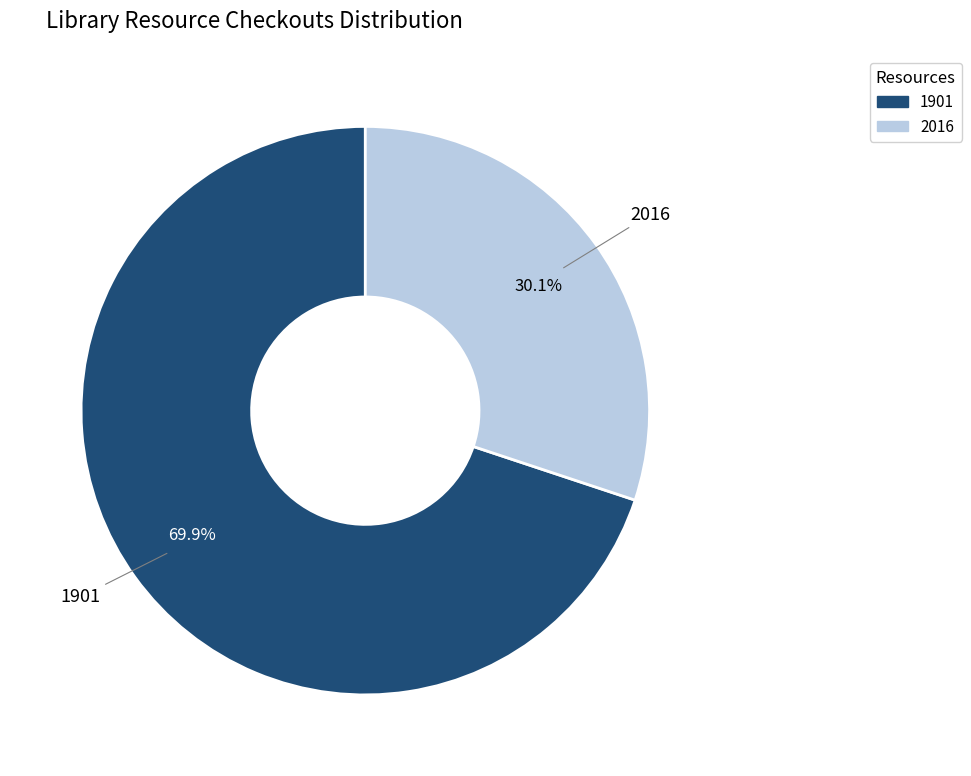

To the nearest percent, what is the combined percentage of 1901 and 2016?

100%